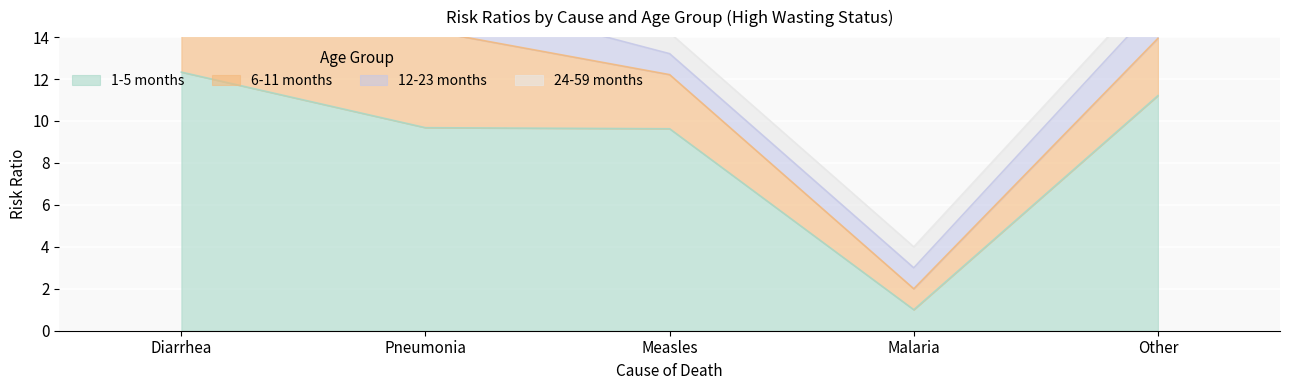

What is the label of the 2nd point from the left?

Pneumonia